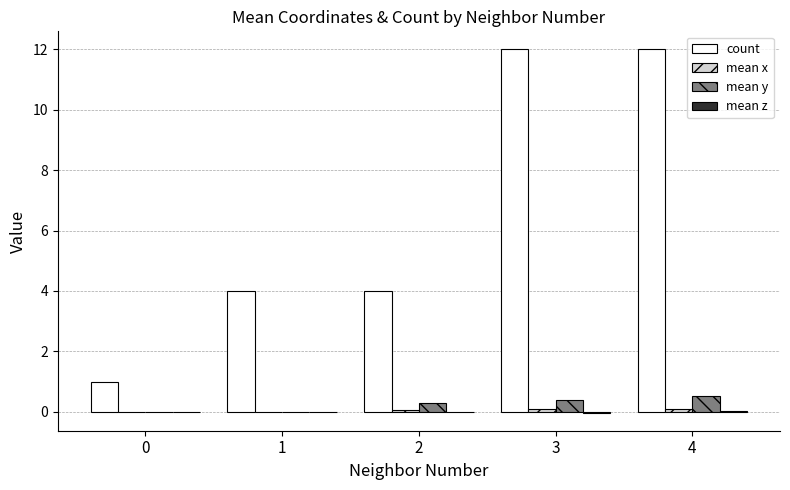

What is the maximum value shown in the chart?

12.0